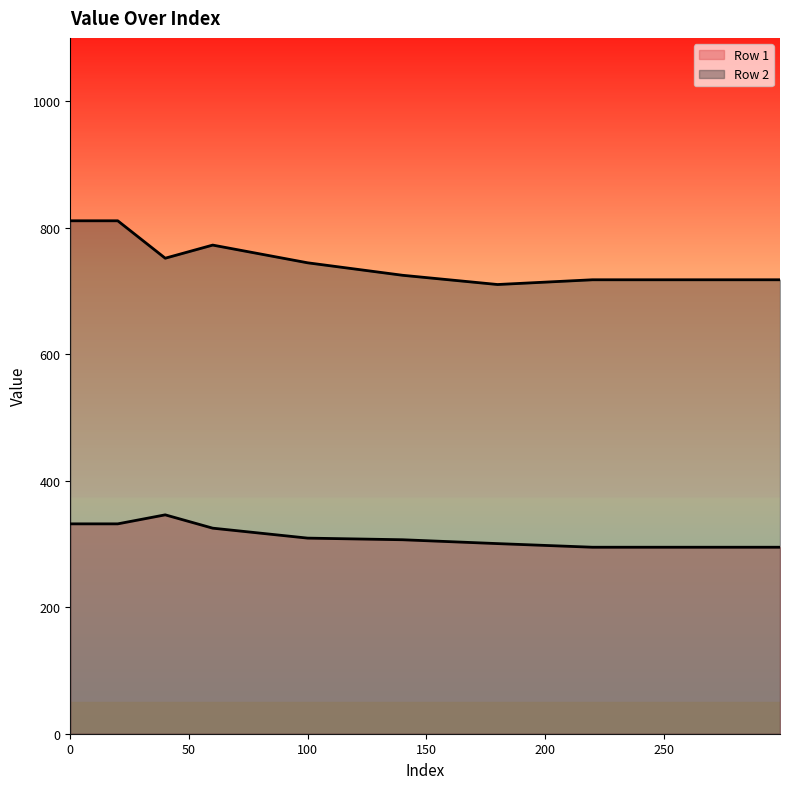

At which label is Row 2 closest to 760?

40